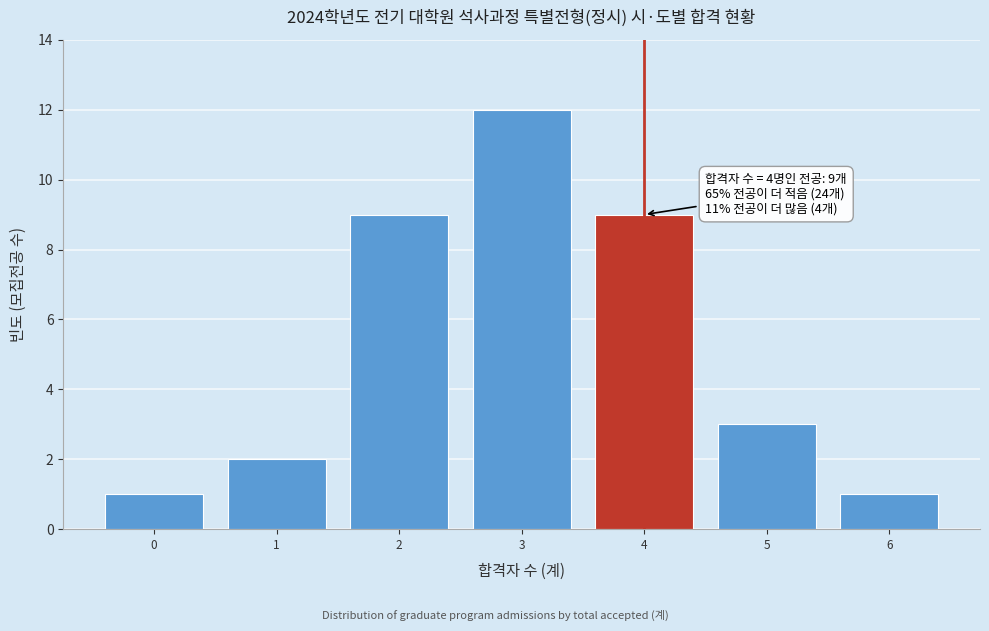

Reading left to right, list all the values displayed in this chart.

0=1	1=2	2=9	3=12	4=9	5=3	6=1